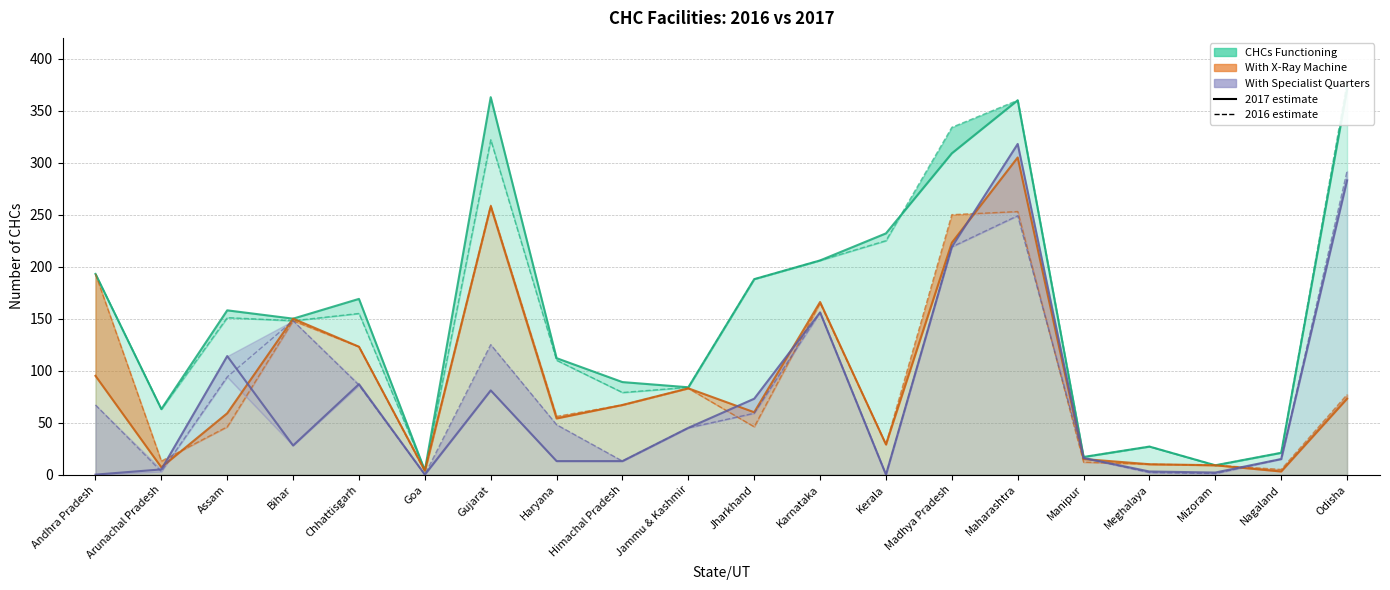

The CHCs Functioning 2017 series shows 63 at Arunachal Pradesh. True or false?

True